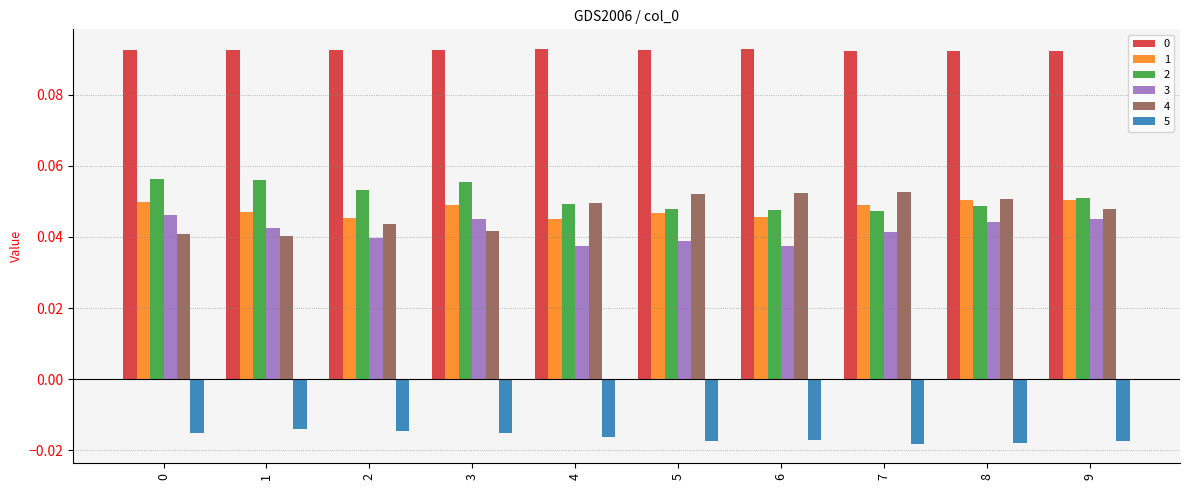

How many groups of bars are there?

10